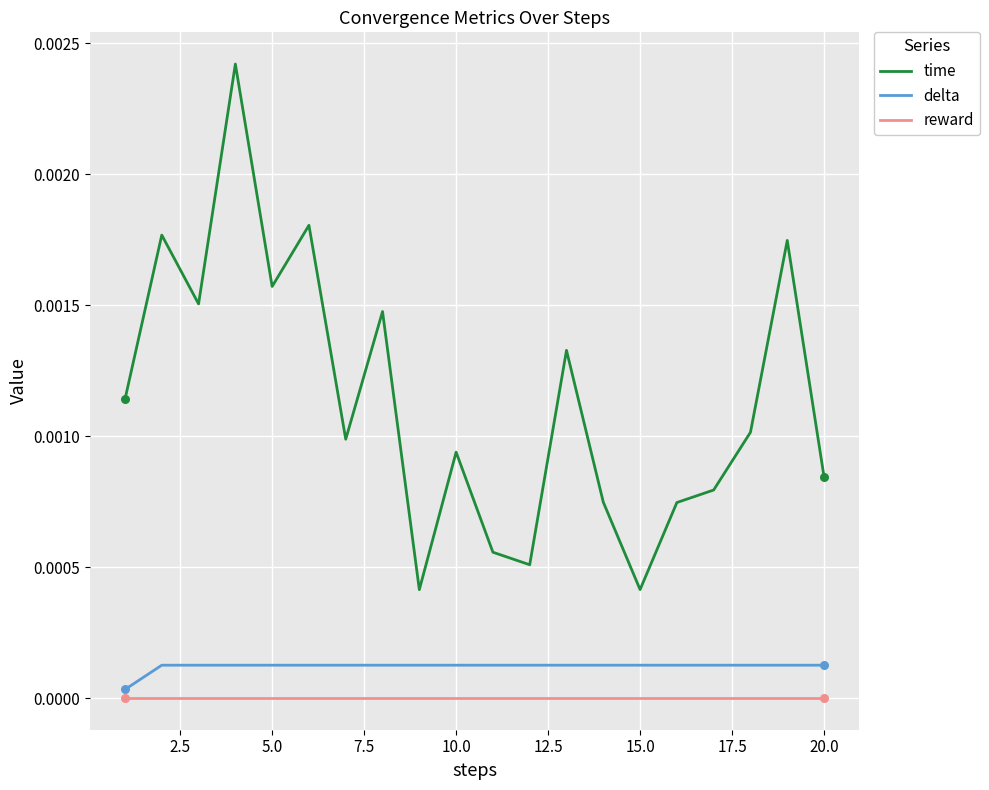

Which series has the largest total across all categories?

time